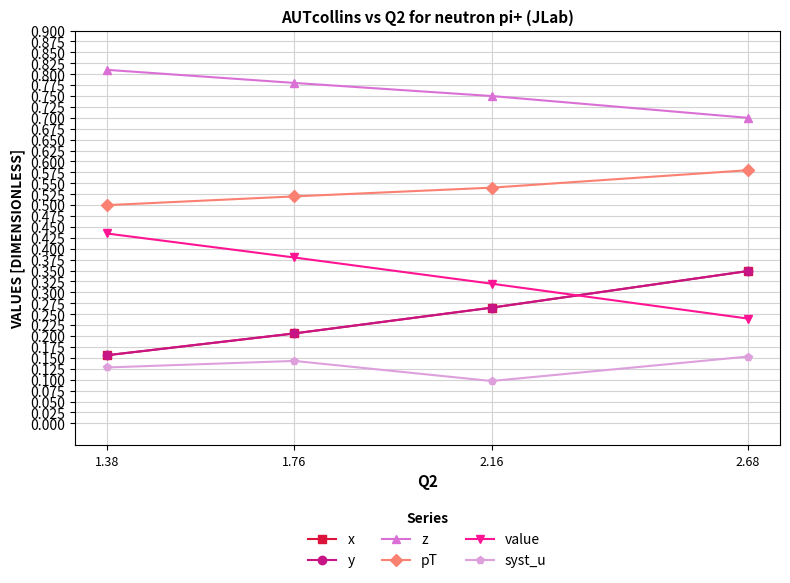

What is the average value of the z series?

0.8